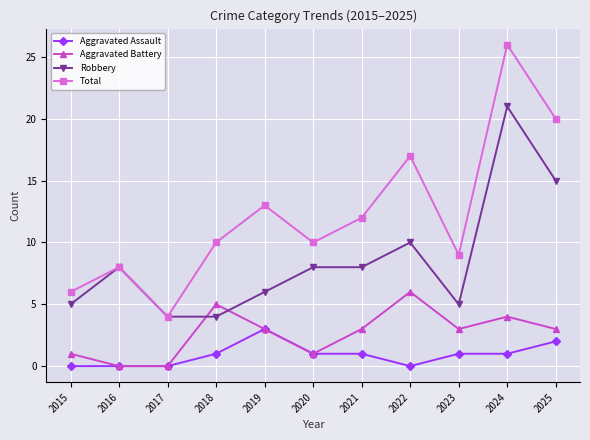

Between which two adjacent categories do Aggravated Battery and Robbery first intersect?

2017 and 2018